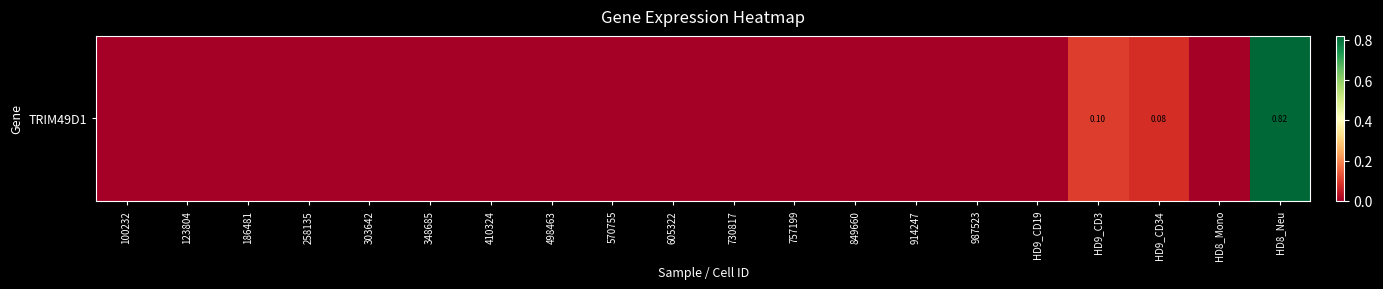

Is it true that the value at 570755 is 0.4?

False